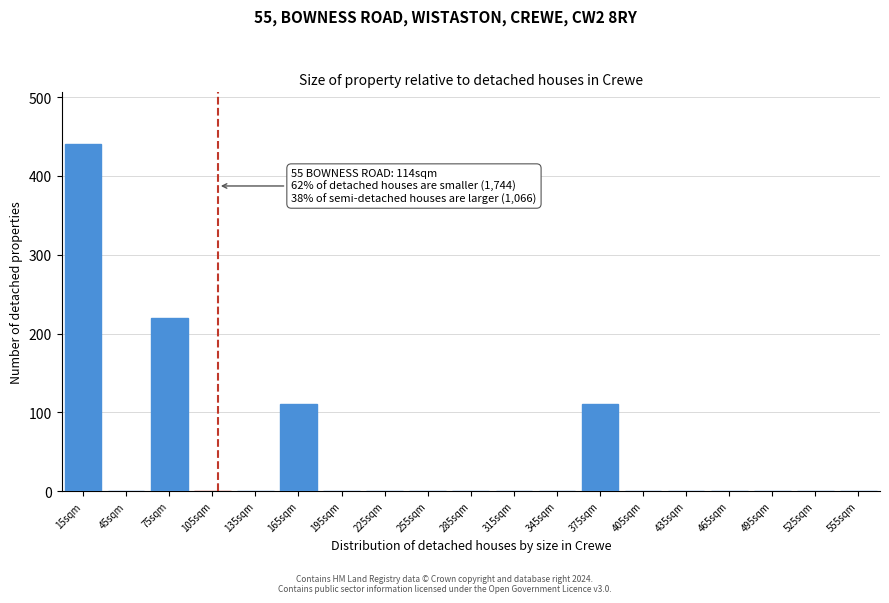

Which range on the x-axis has the tallest bar?

0 to 30